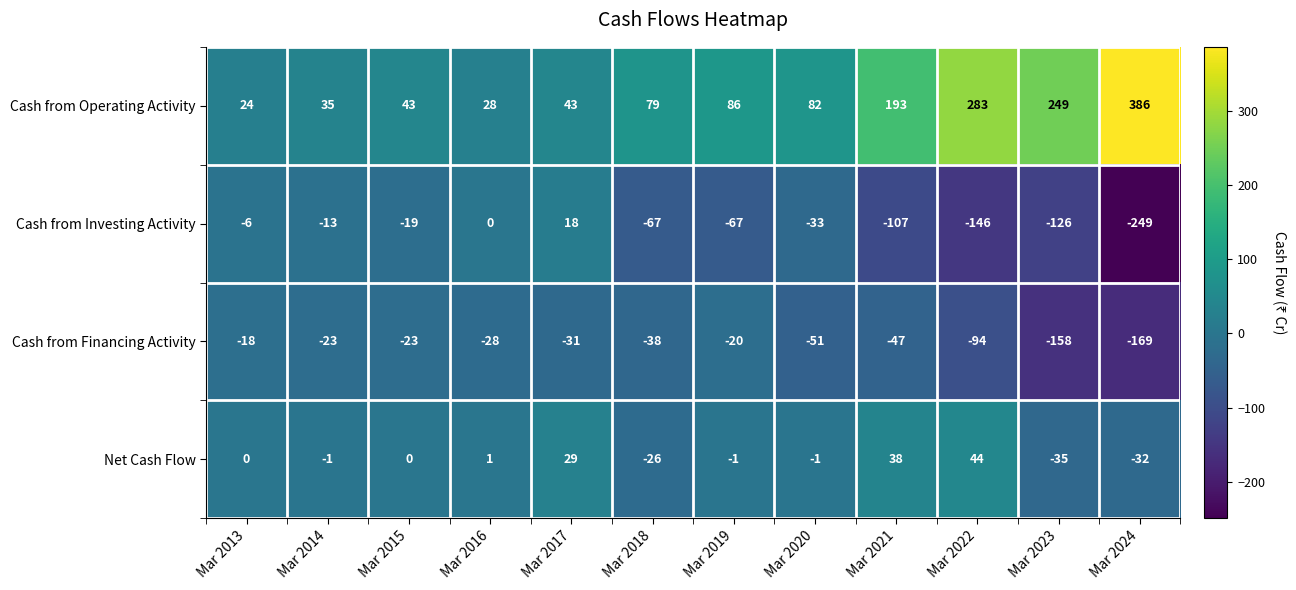

At Mar 2019, list the series in order from largest to smallest.

Cash from Operating Activity, Net Cash Flow, Cash from Financing Activity, Cash from Investing Activity